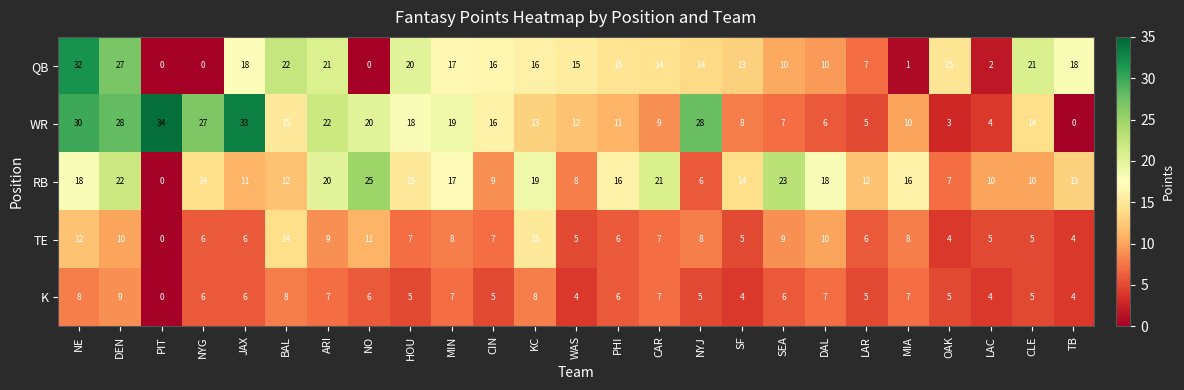

Which series has the largest range (max minus min)?

WR